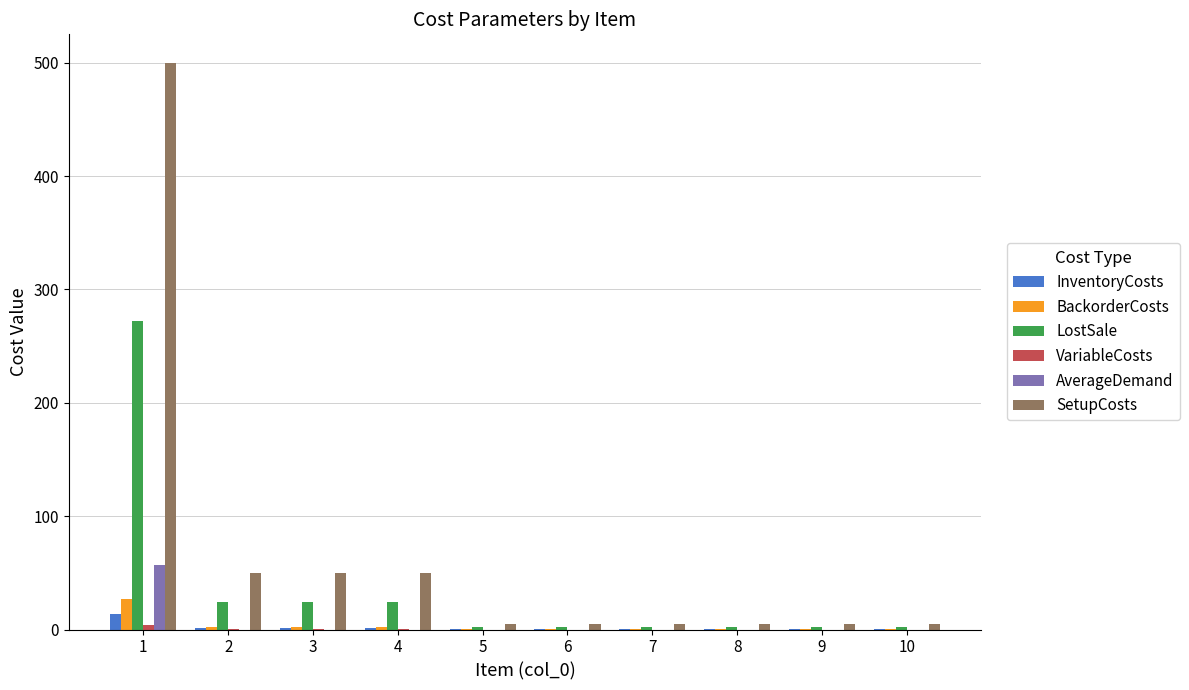

Is it true that BackorderCosts equals 2.4 at 3?

True